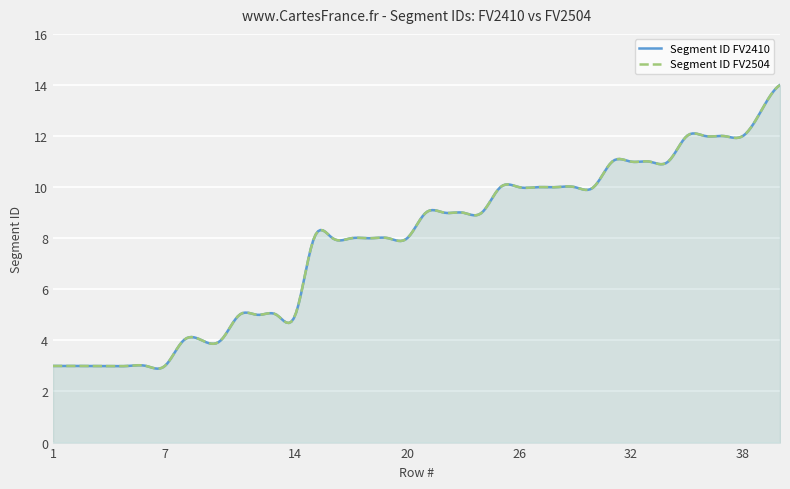

Which series has the largest total across all categories?

Segment ID FV2410